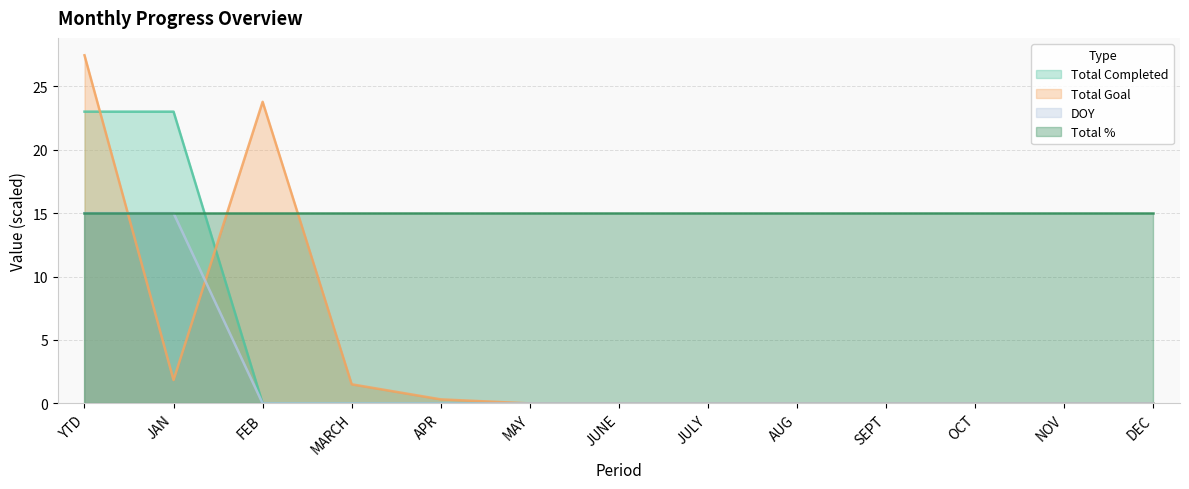

Where do DOY and Total Goal first cross each other?

YTD and JAN